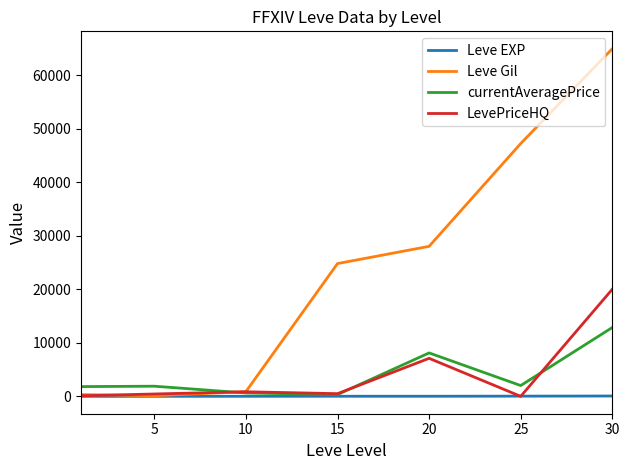

What are all the series names shown in the legend?

Leve EXP, Leve Gil, currentAveragePrice, LevePriceHQ